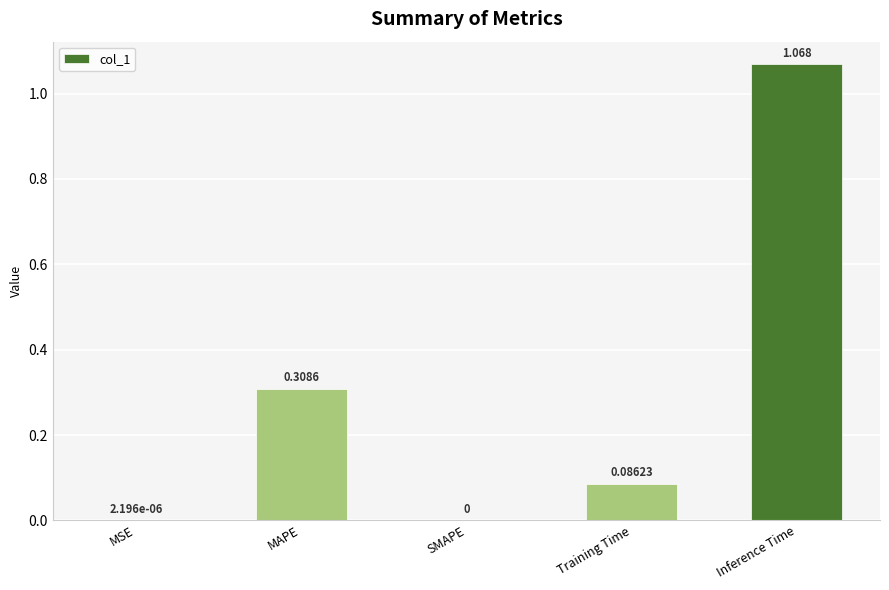

Which has a higher value, Training Time or MAPE?

MAPE